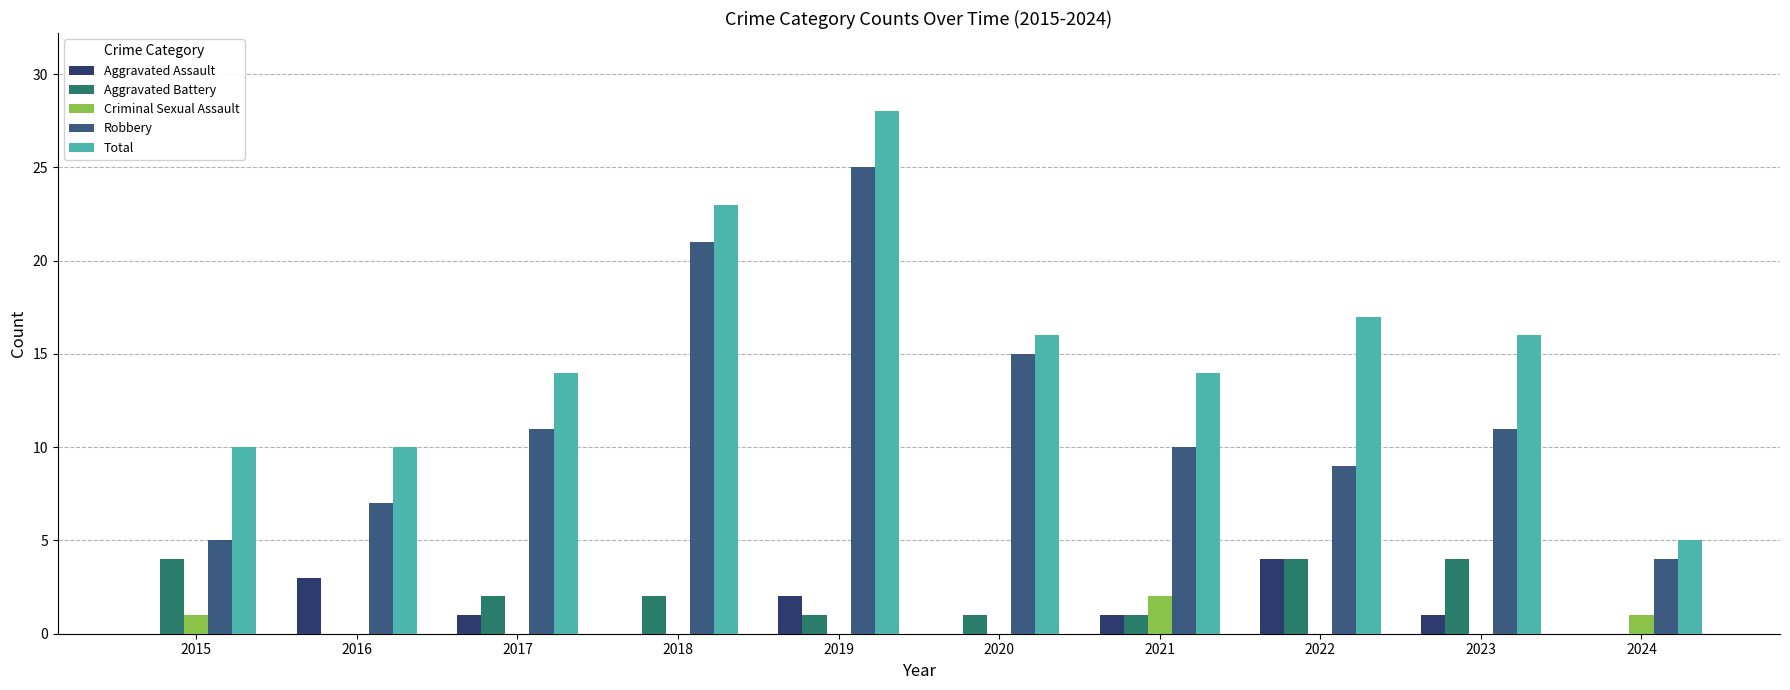

Which series has the largest total across all categories?

Total